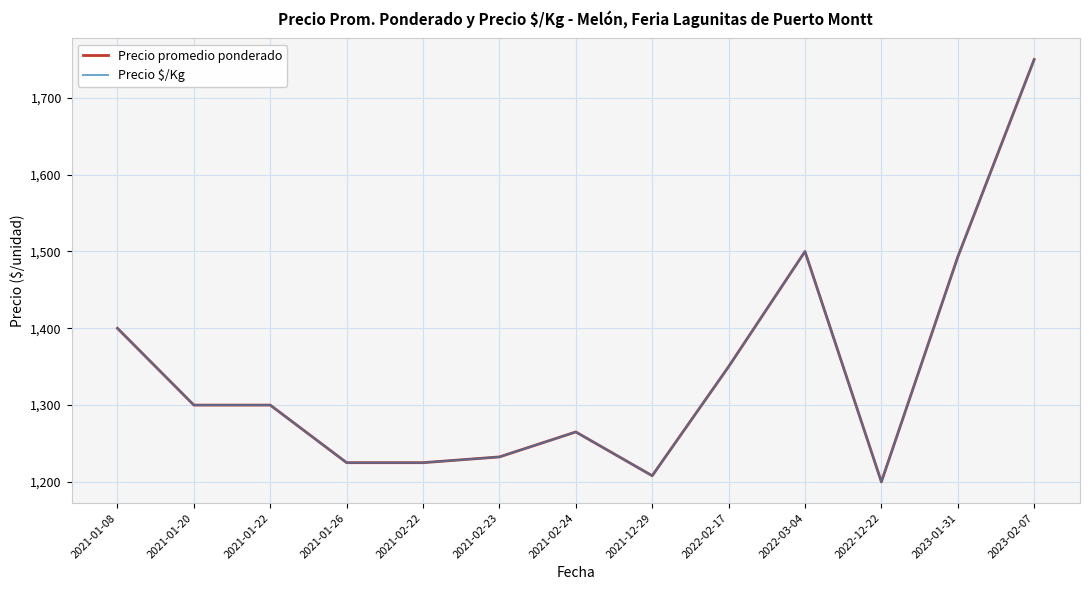

Is it true that Precio $/Kg equals 589.0 at 2021-12-29?

False